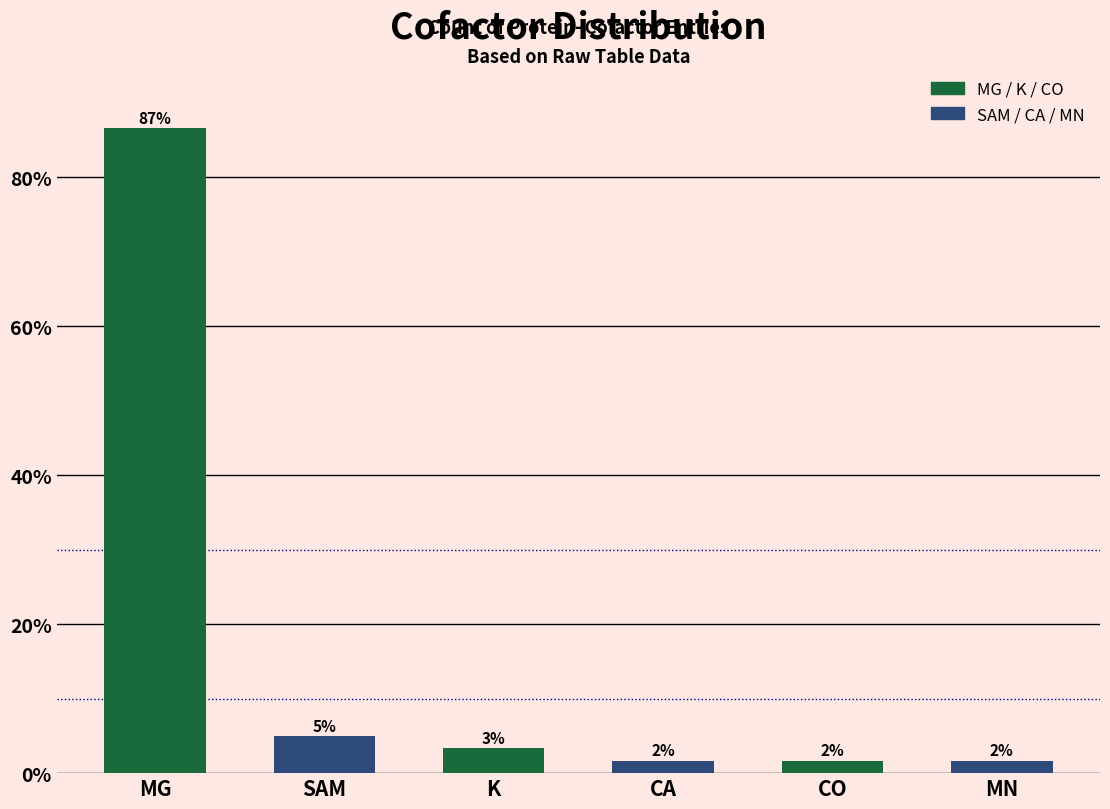

How many bars are there in total?

6